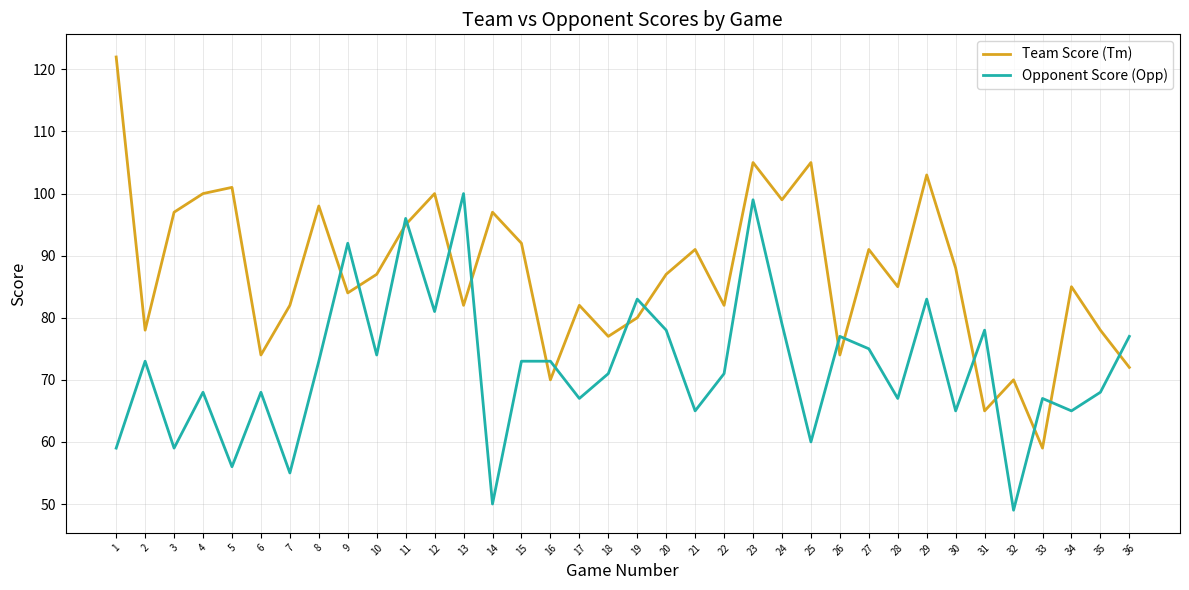

Which label corresponds to the largest value in the chart?

1